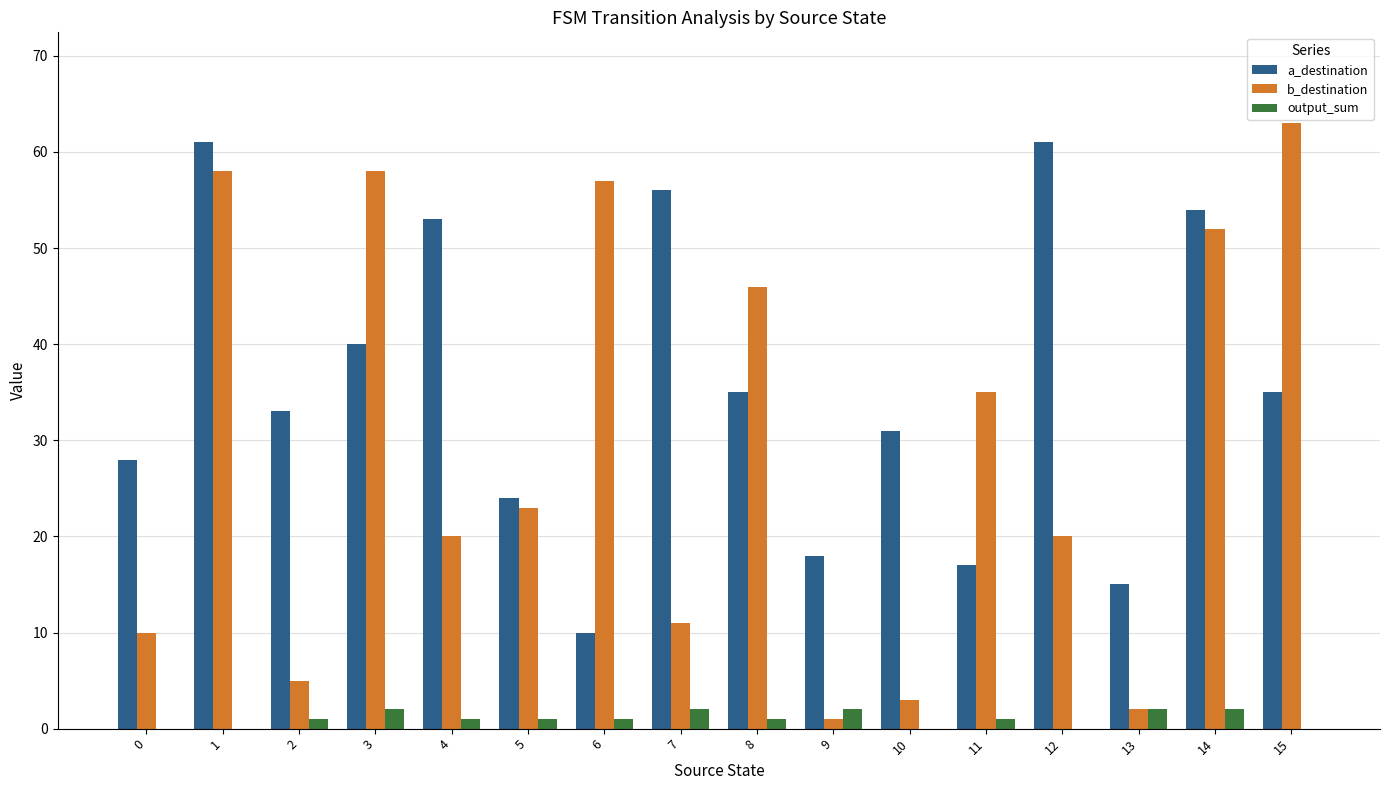

Reading left to right, what are all the values shown in this chart?

a_destination: 28	61	33	40	53	24	10	56	35	18	31	17	61	15	54	35
b_destination: 10	58	5	58	20	23	57	11	46	1	3	35	20	2	52	63
output_sum: 0	0	1	2	1	1	1	2	1	2	0	1	0	2	2	0